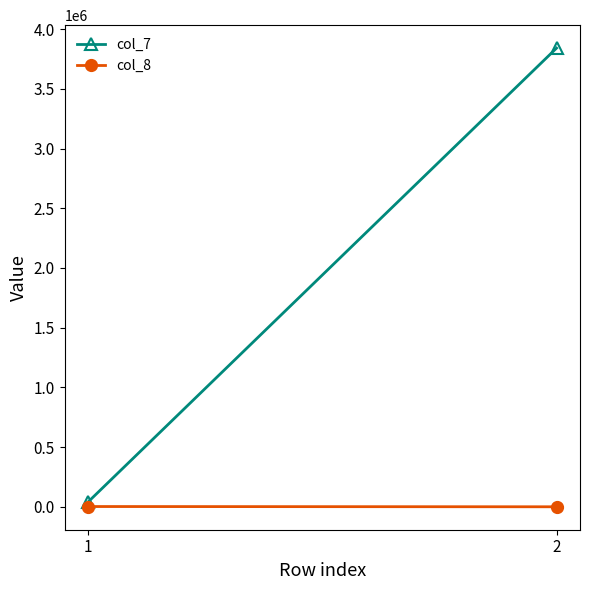

What is the difference between the maximum and minimum values in the col_7 series?

3802176